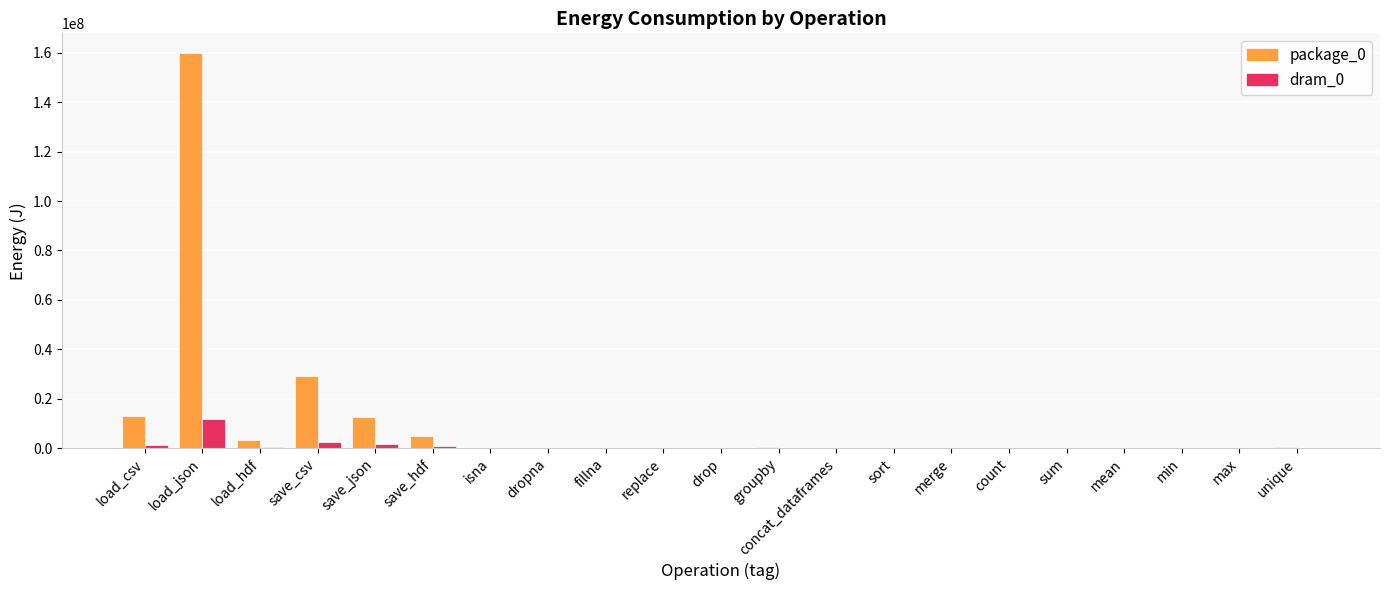

Which category has the highest value across all series?

load_json